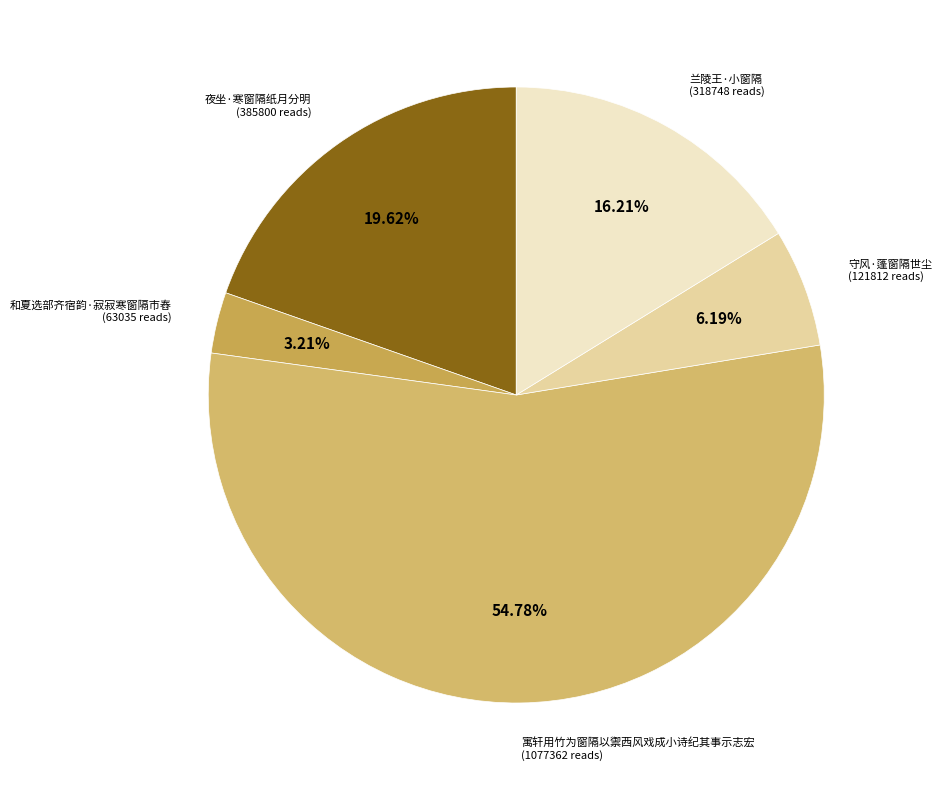

What is the majority slice?

寓轩用竹为窗隔以禦西风戏成小诗纪其事示志宏